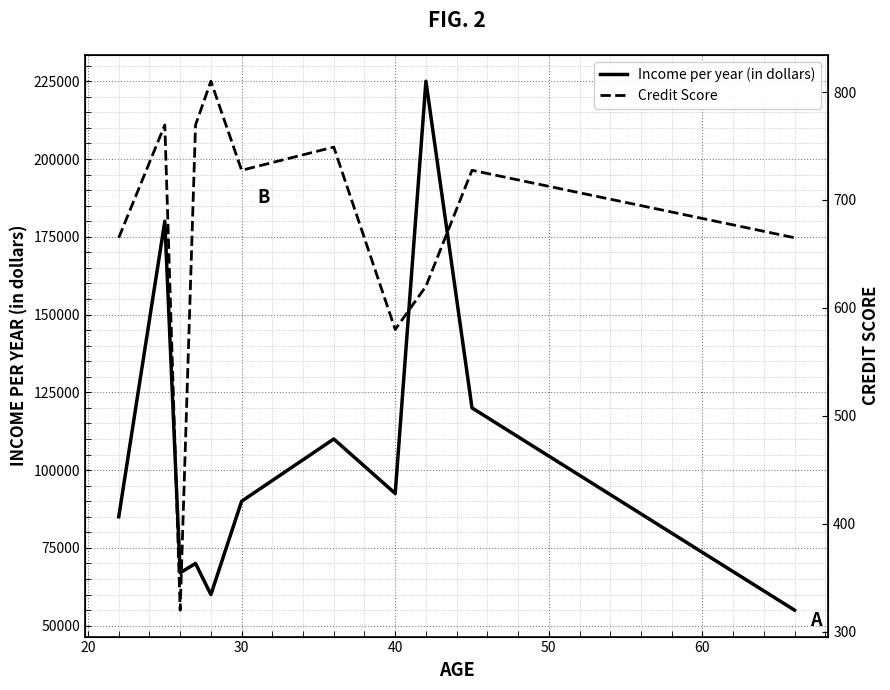

List the series in order of their peak value, highest first.

Income per year (in dollars), Credit Score